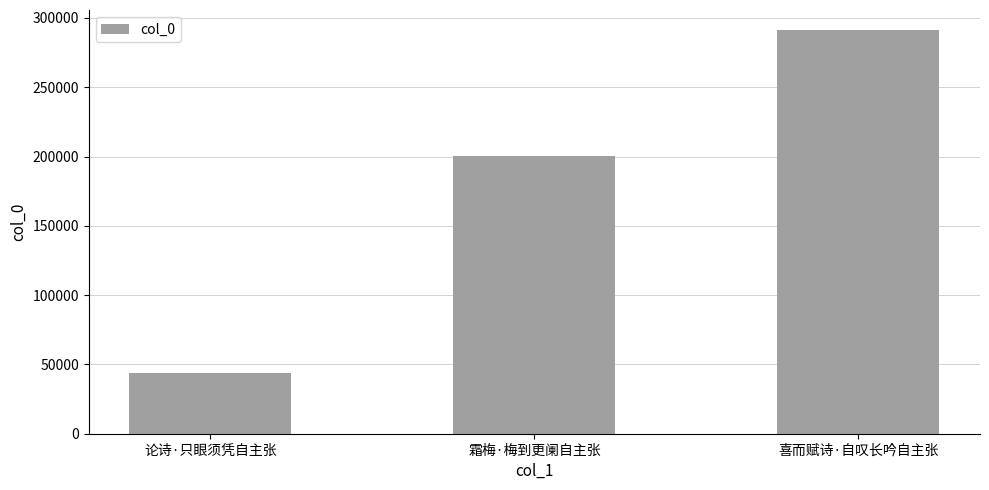

What is the average value?

178387